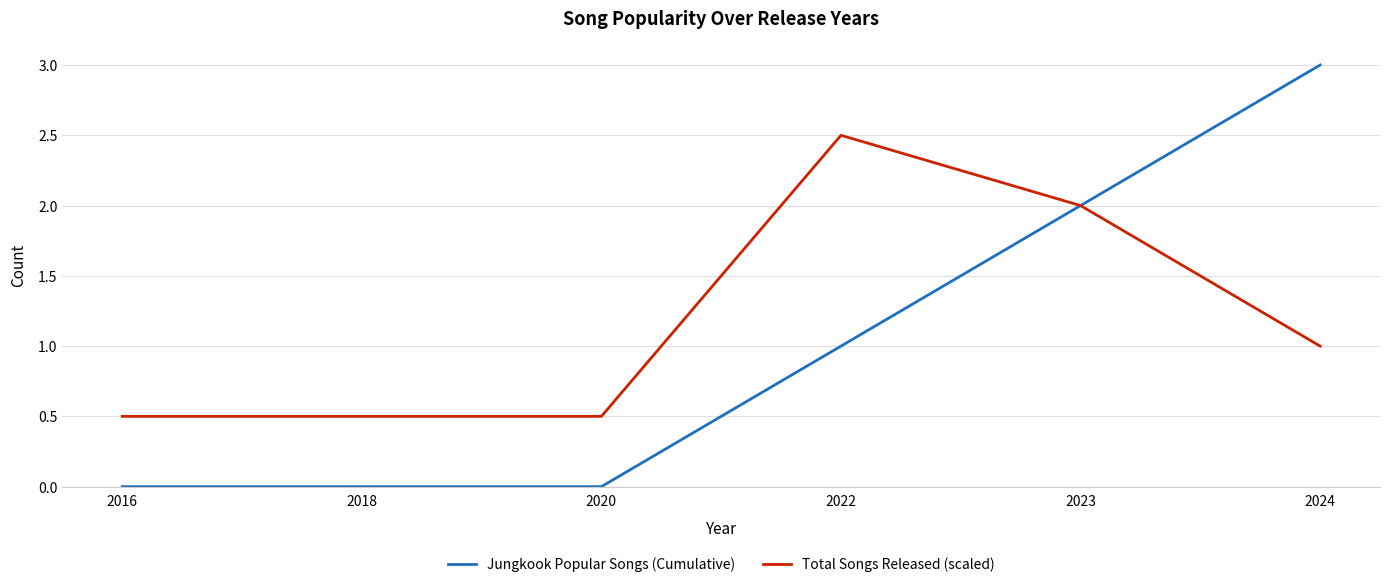

Which series has the largest total across all categories?

Total Songs Released (scaled)